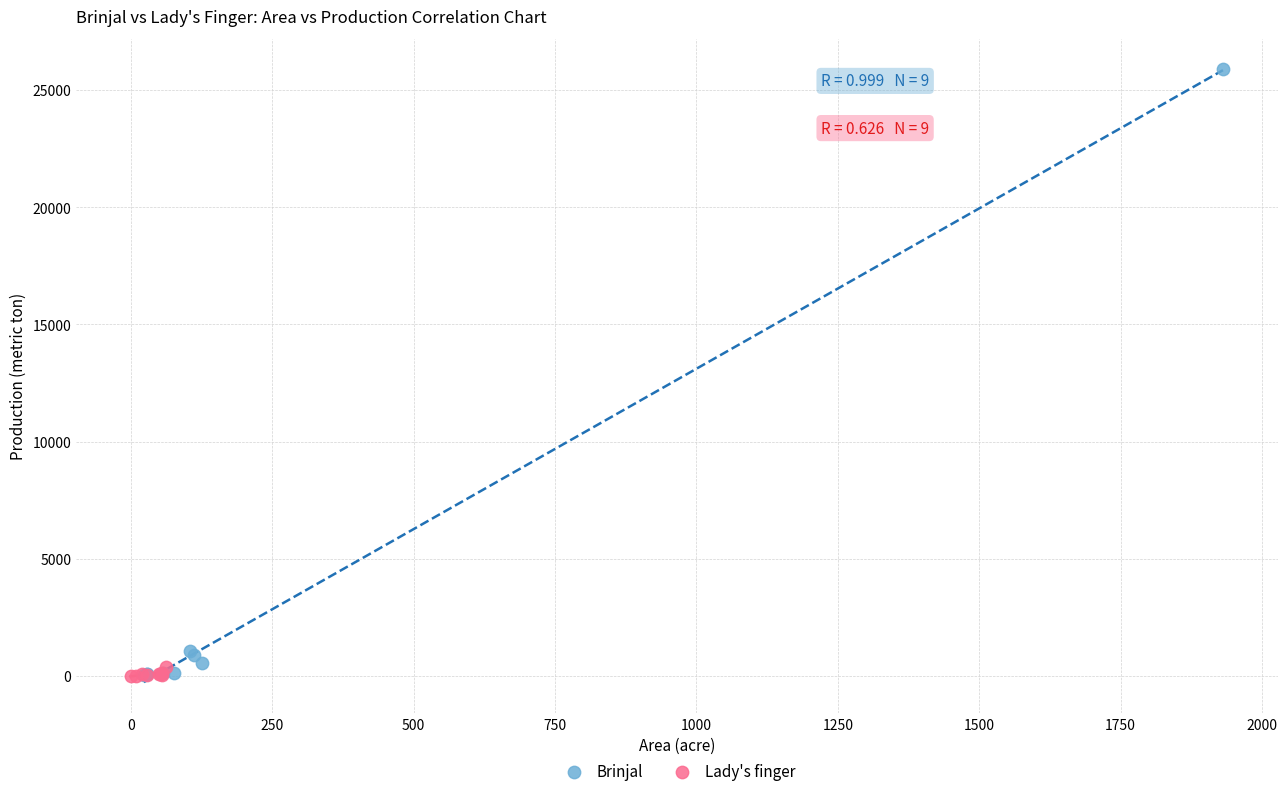

Which series contains the highest Y value?

Brinjal